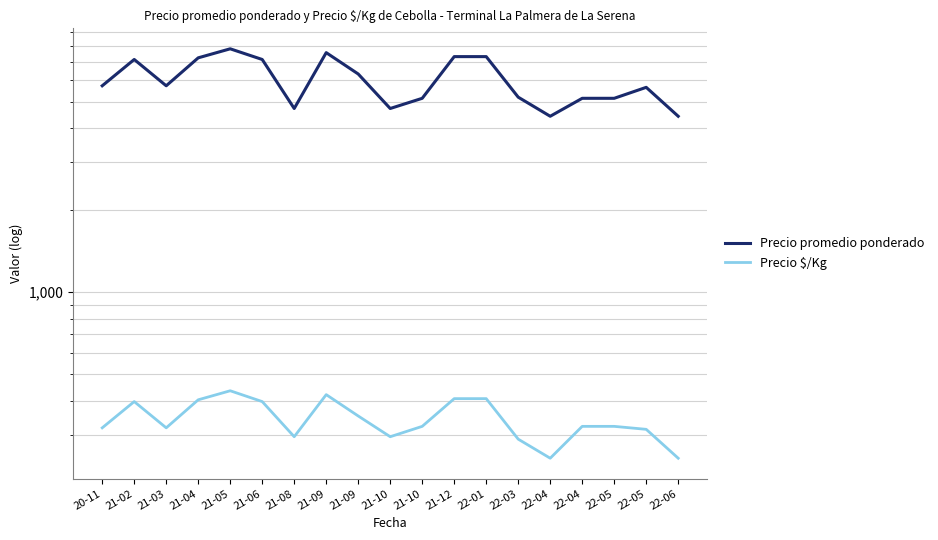

What is the label of the 9th point from the right?

21-10